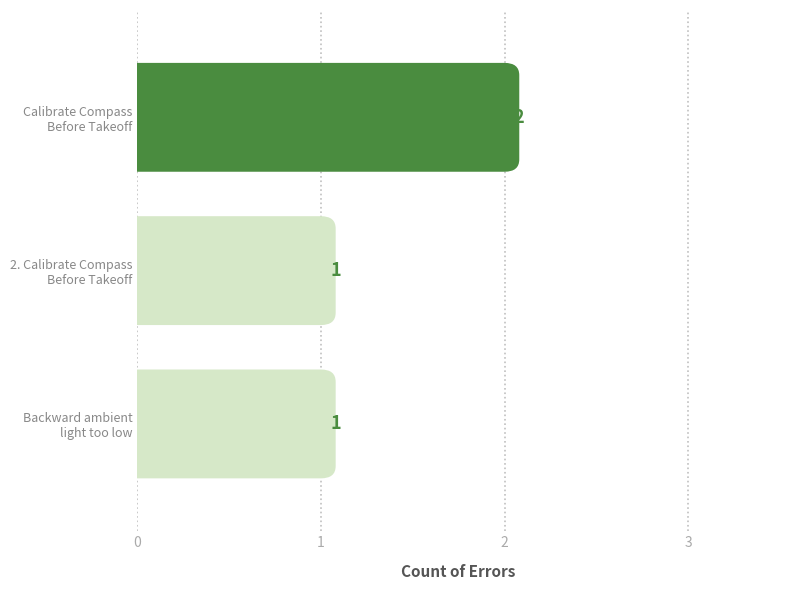

What is the sum of the values at Calibrate Compass
Before Takeoff and 2. Calibrate Compass
Before Takeoff?

3